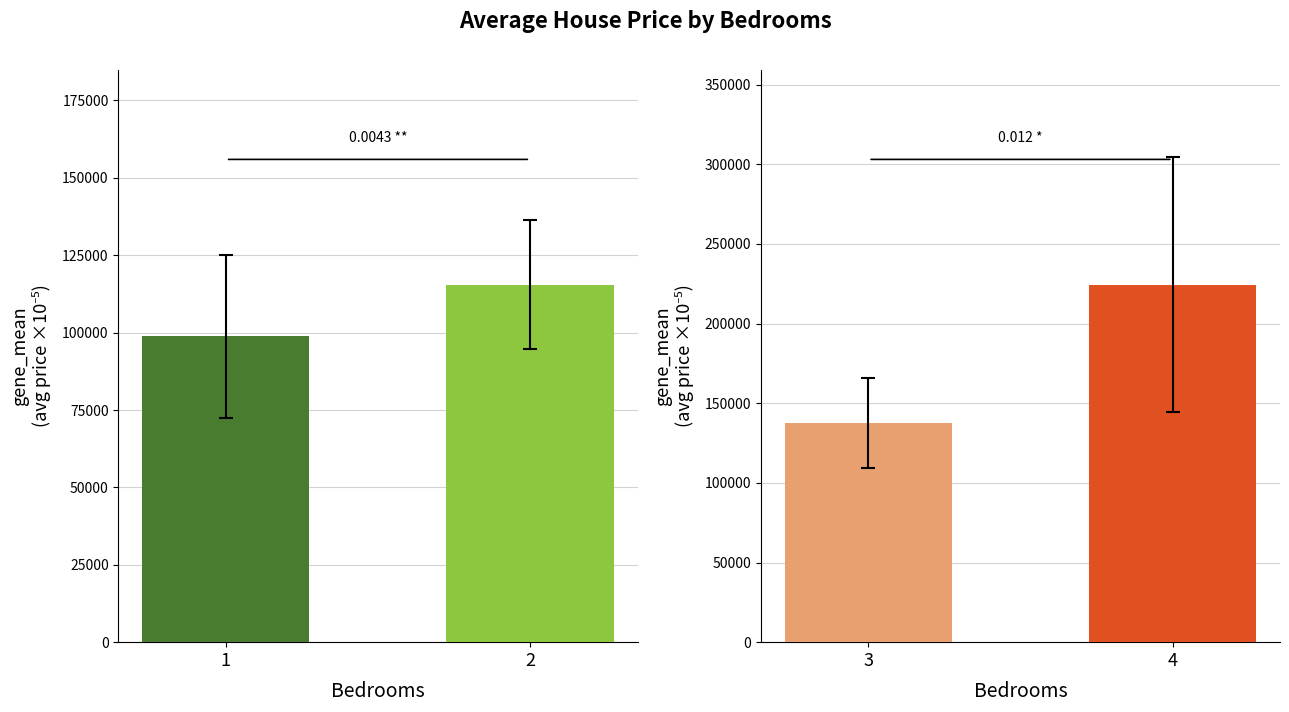

Is the value of 3 at 3 greater than the value of 1 at 1?

Yes